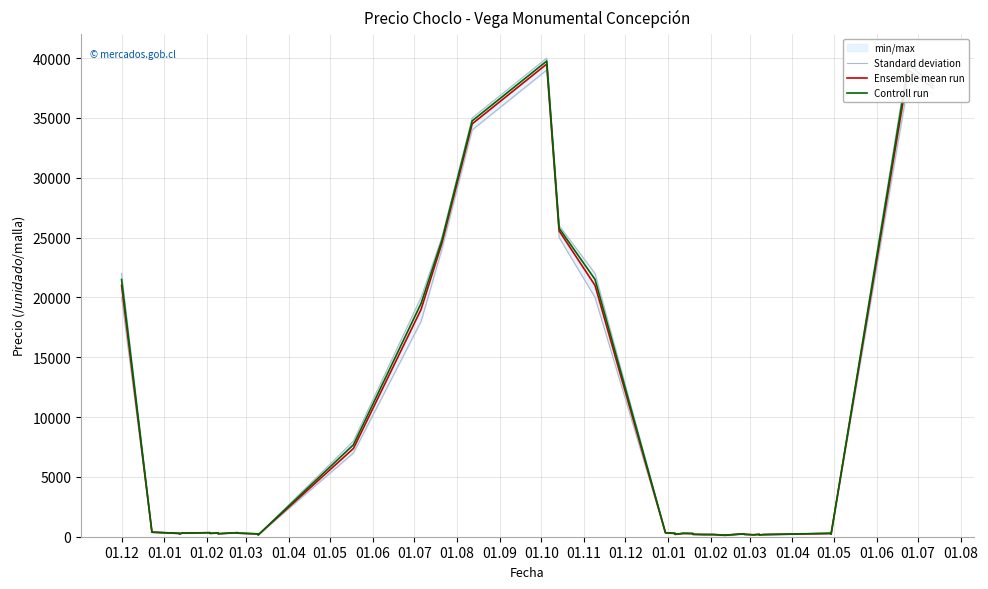

What is the difference between the maximum and minimum values in the Standard deviation series?

39850.0